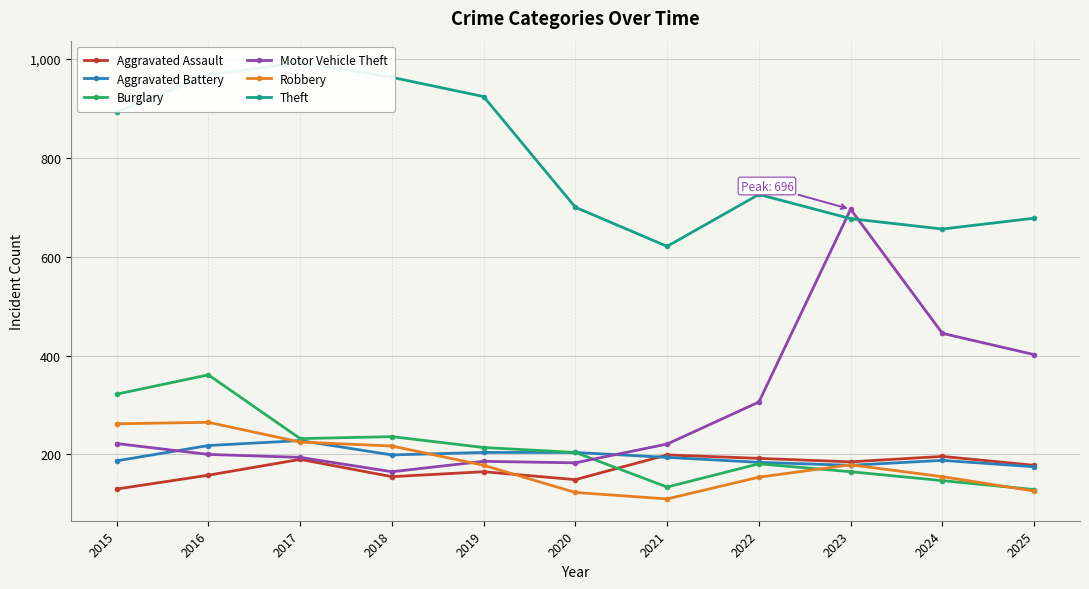

Rank the series by their maximum value, from highest to lowest.

Theft, Motor Vehicle Theft, Burglary, Robbery, Aggravated Battery, Aggravated Assault